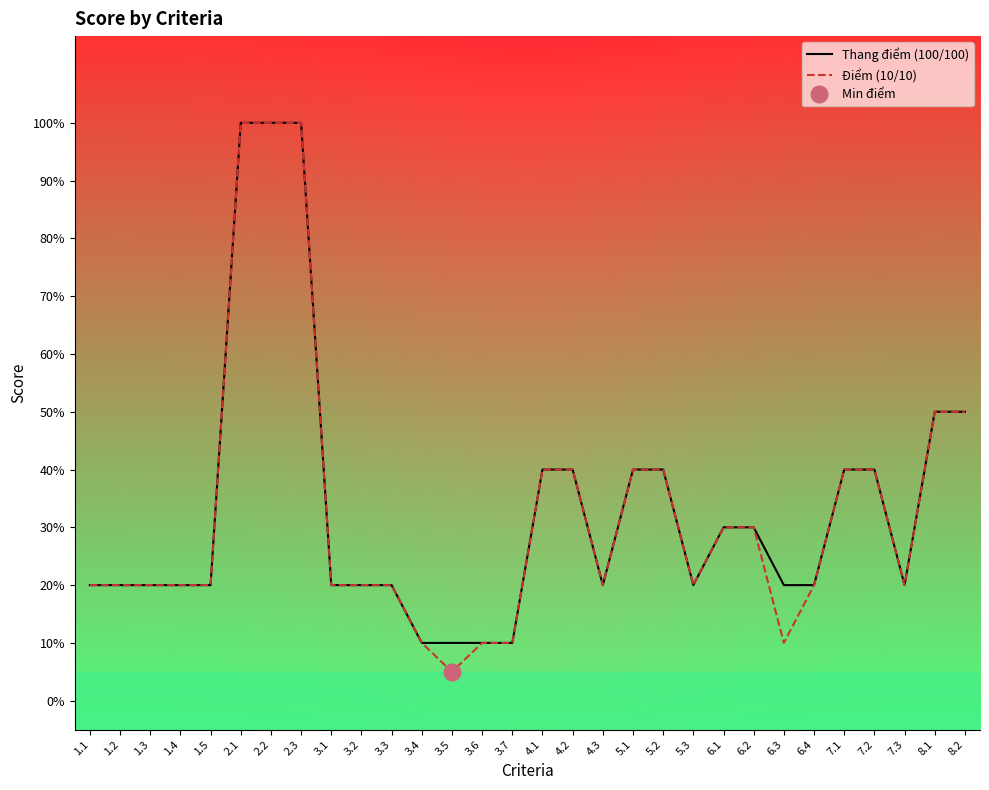

The value of Thang điểm (100/100) at 1.3 is 0.2. True or false?

True